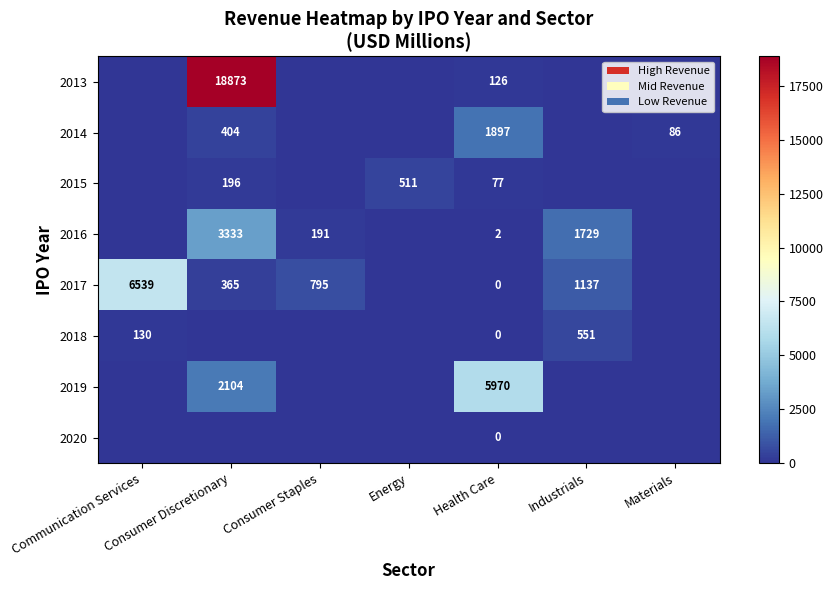

The 2013 series shows 32638 at Consumer Discretionary. True or false?

False